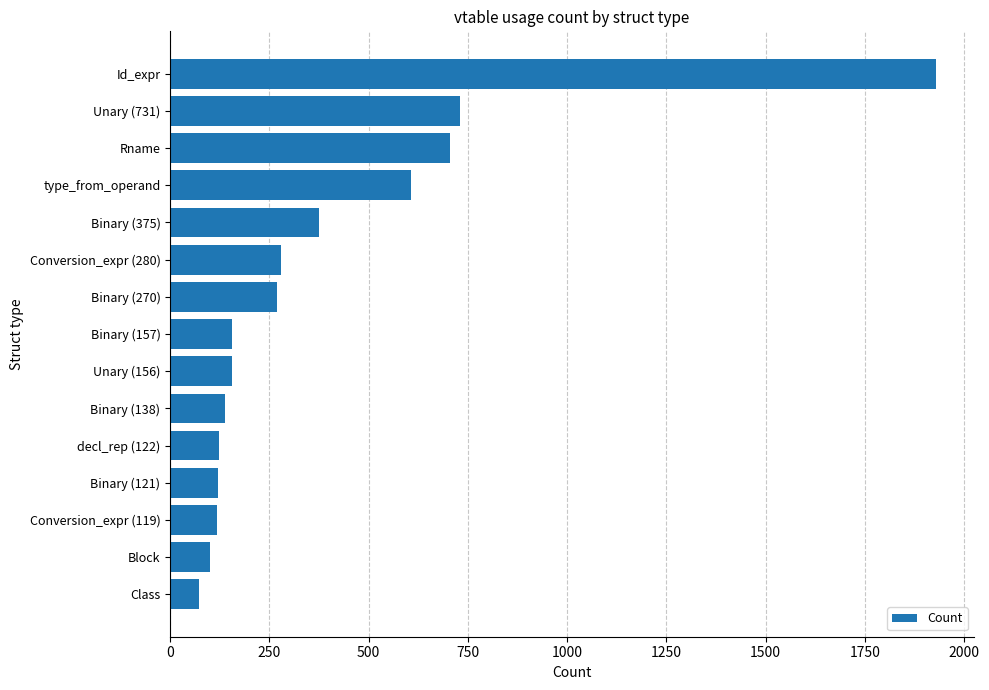

What is the label of the 5th bar from the top?

Binary (375)